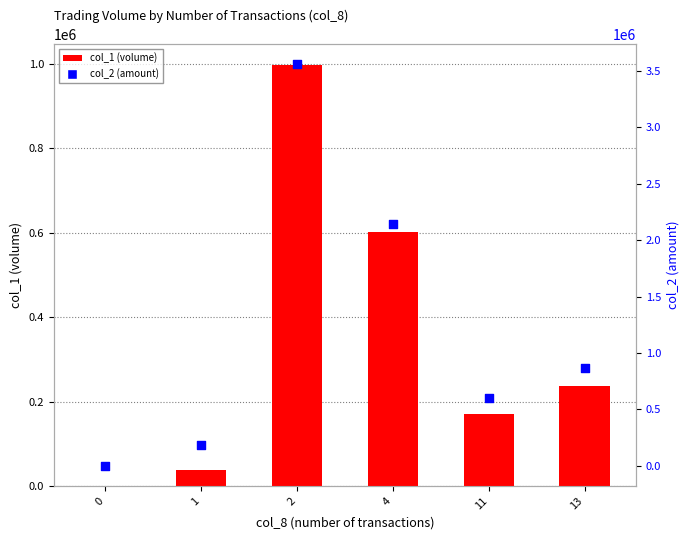

What is the total value across all series at 4?

2749000